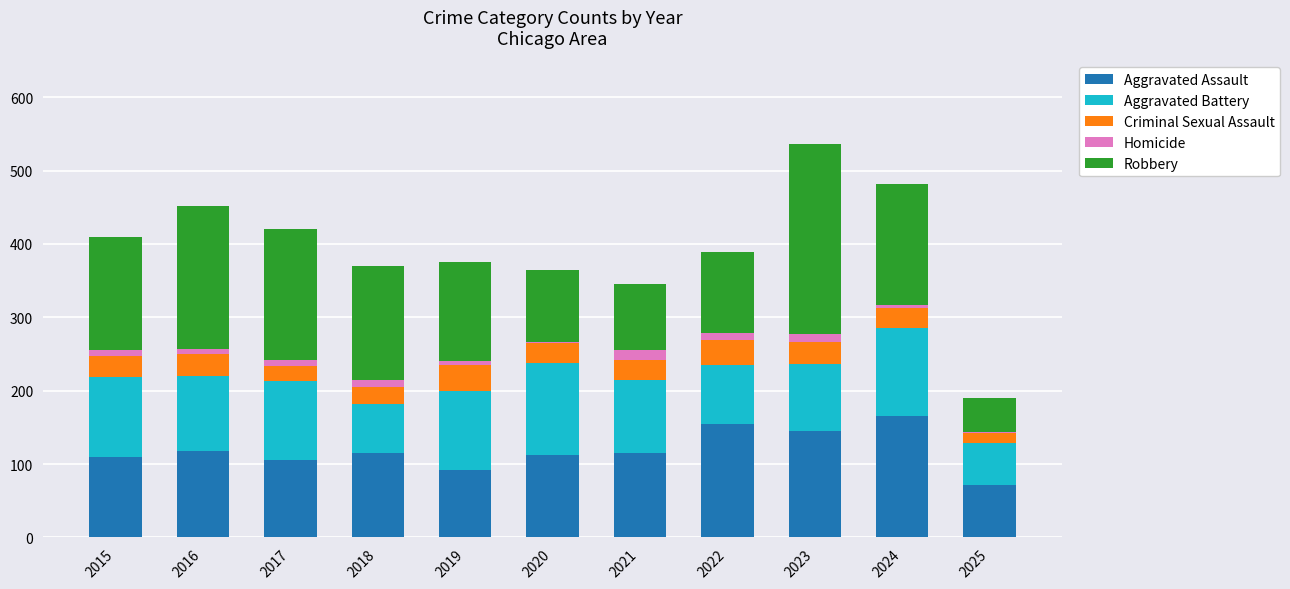

Is it true that Aggravated Assault equals 41 at 2024?

False